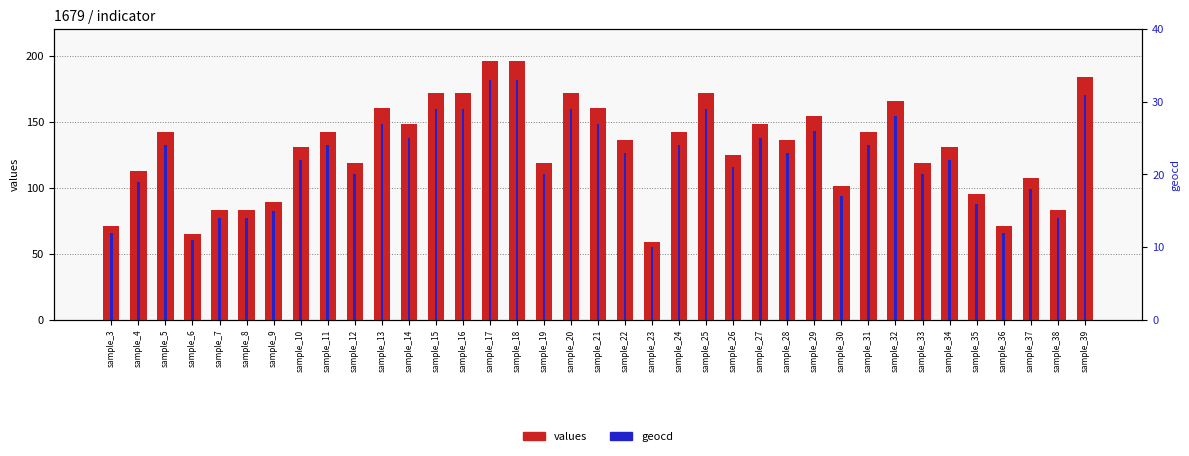

Which has a higher value, sample_3 or sample_23?

sample_3